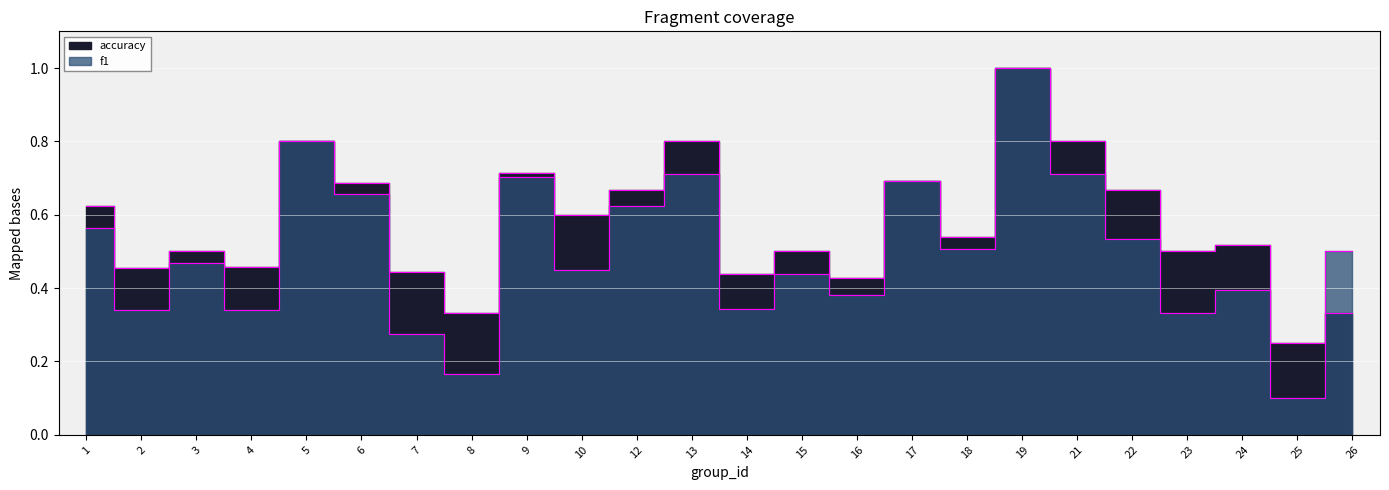

Does the chart display data point markers on the line(s)?

No